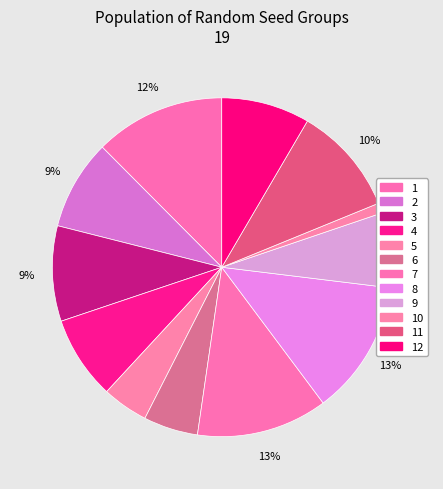

Count the number of slices in the pie.

12